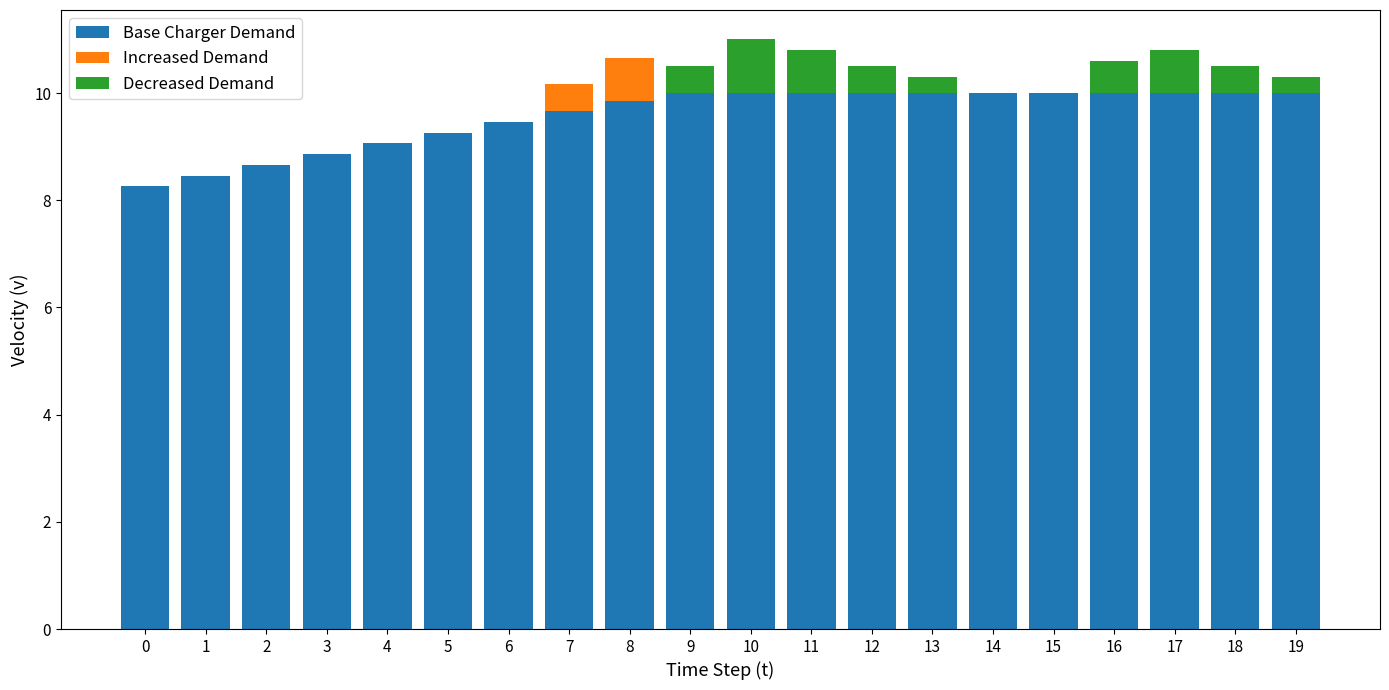

Count the number of categories in the chart.

20